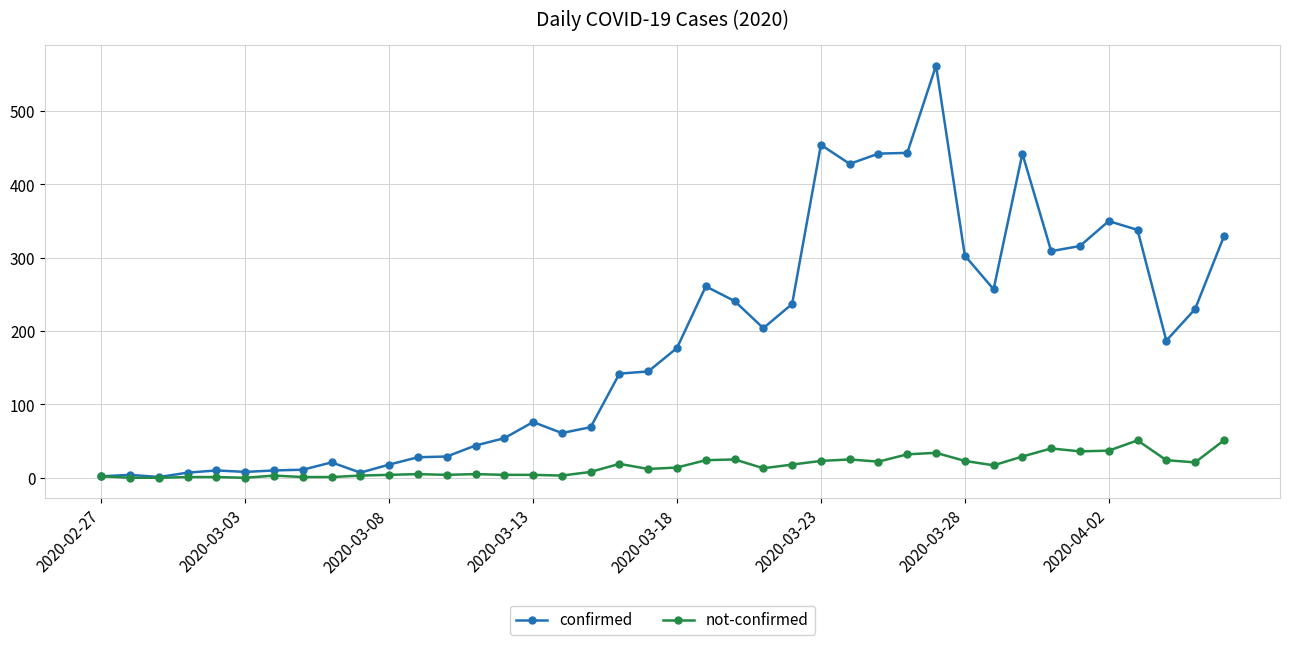

List the series in order of their peak value, highest first.

confirmed, not-confirmed